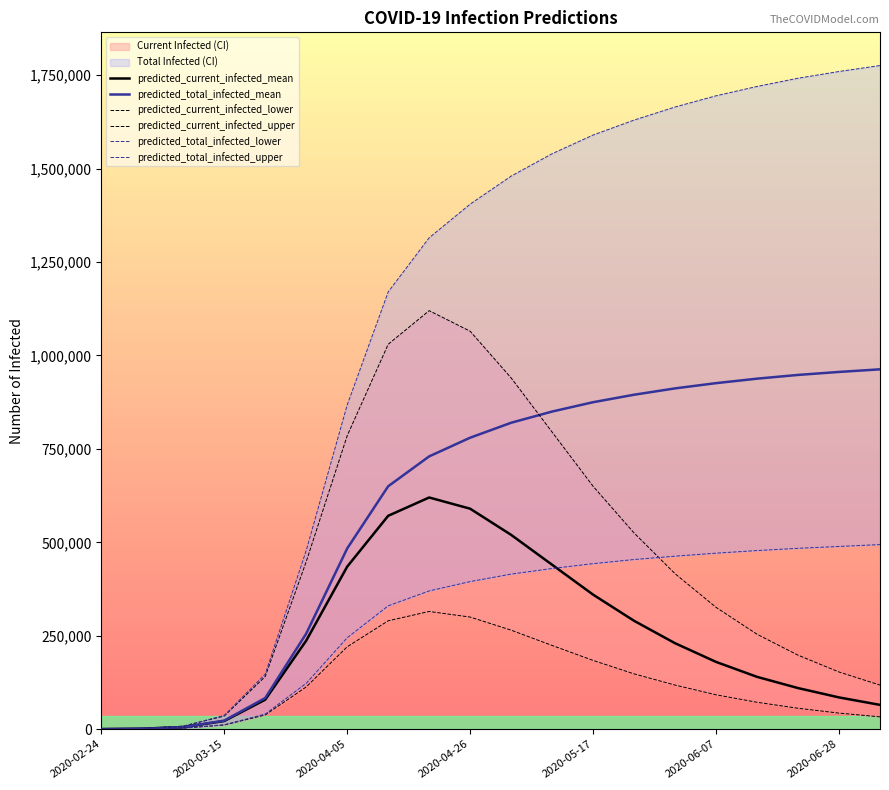

True or false: predicted_current_infected_mean has a value of 65000 at 19.

True